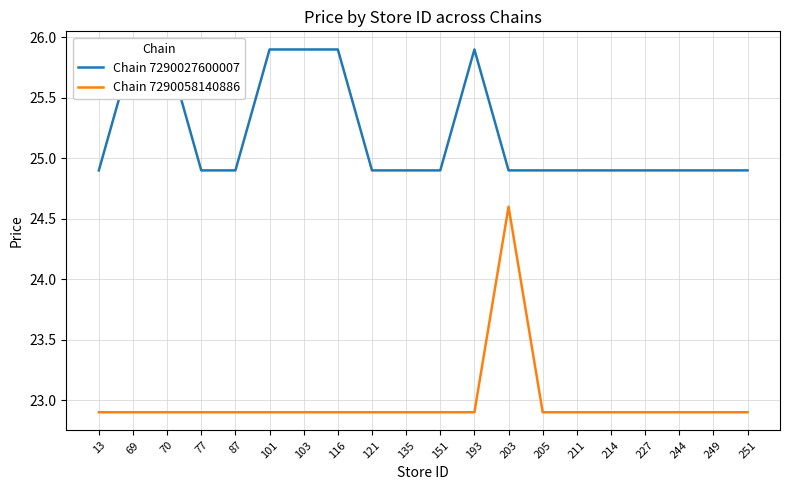

Read the Chain 7290058140886 value at 251.

22.9